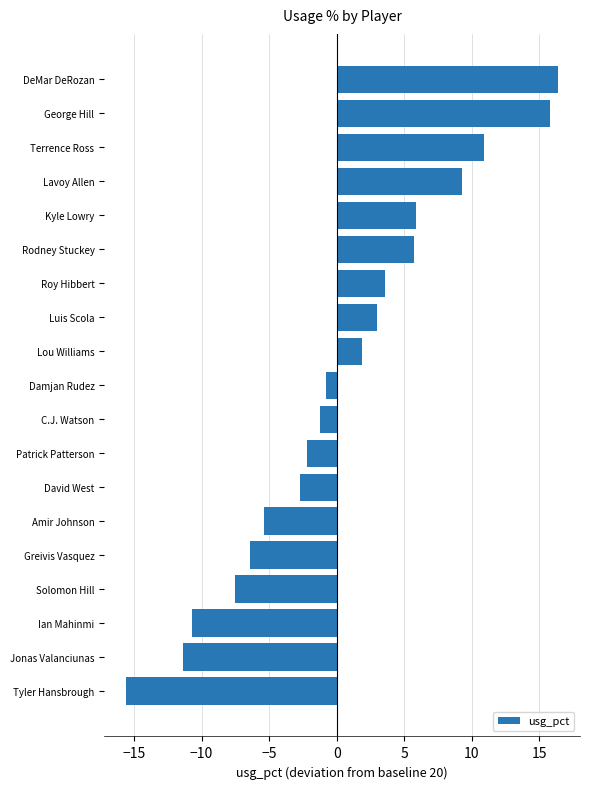

At which label is the value closest to 0?

Damjan Rudez